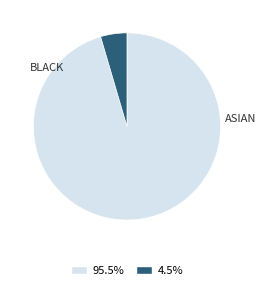

Does any single category account for the majority?

Yes